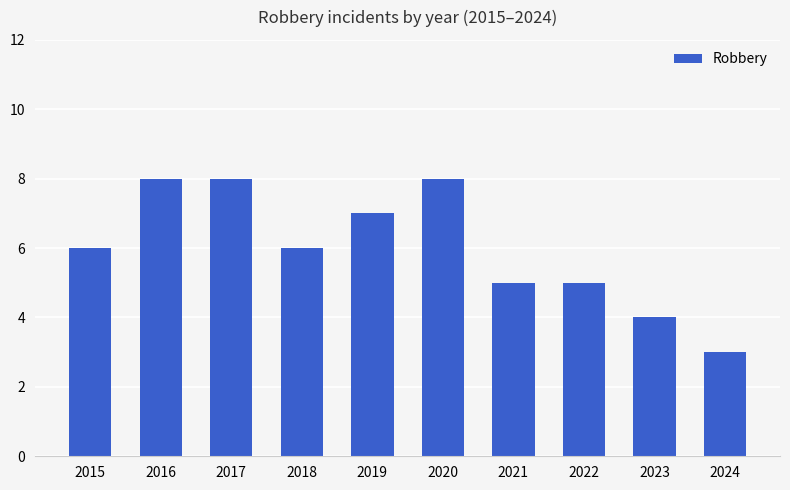

What is the value of the 2nd bar from the left?

8